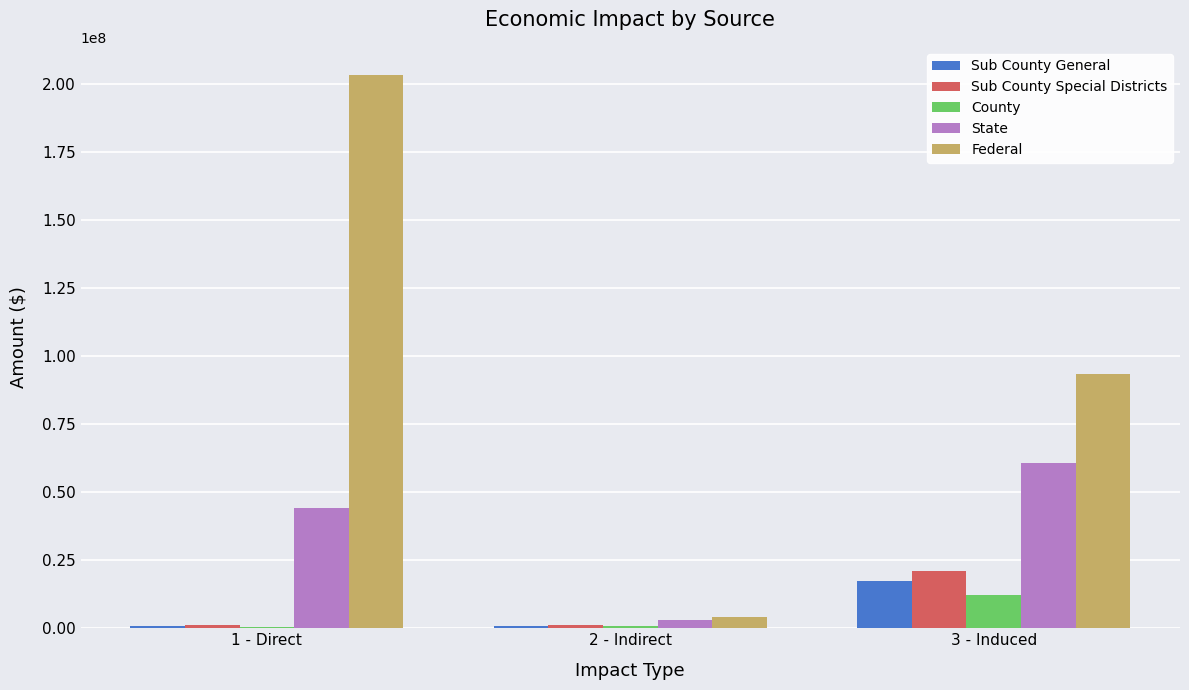

Which category has the highest value in the Sub County Special Districts series?

3 - Induced